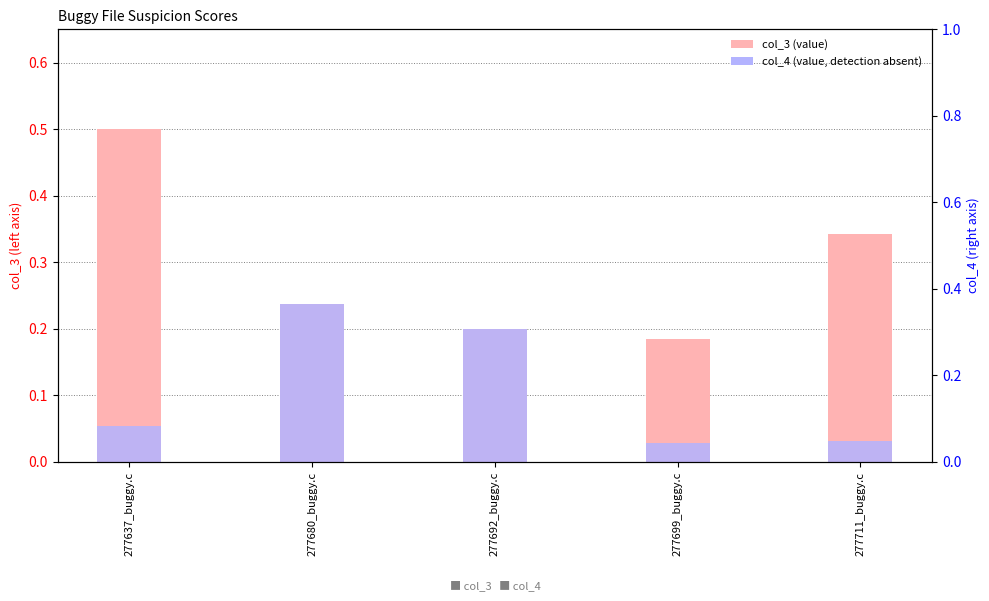

Between 277680_buggy.c and 277692_buggy.c, which series saw the biggest shift?

col_3